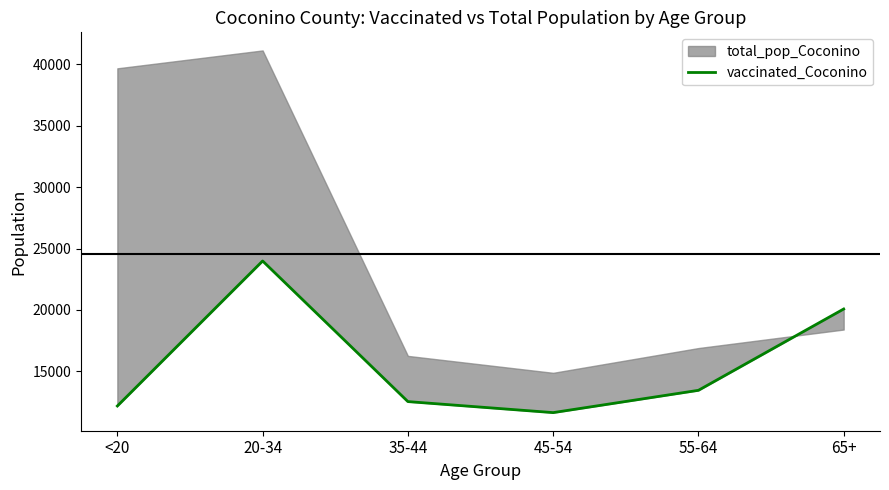

Where is the data nearest to the value 17817?

65+